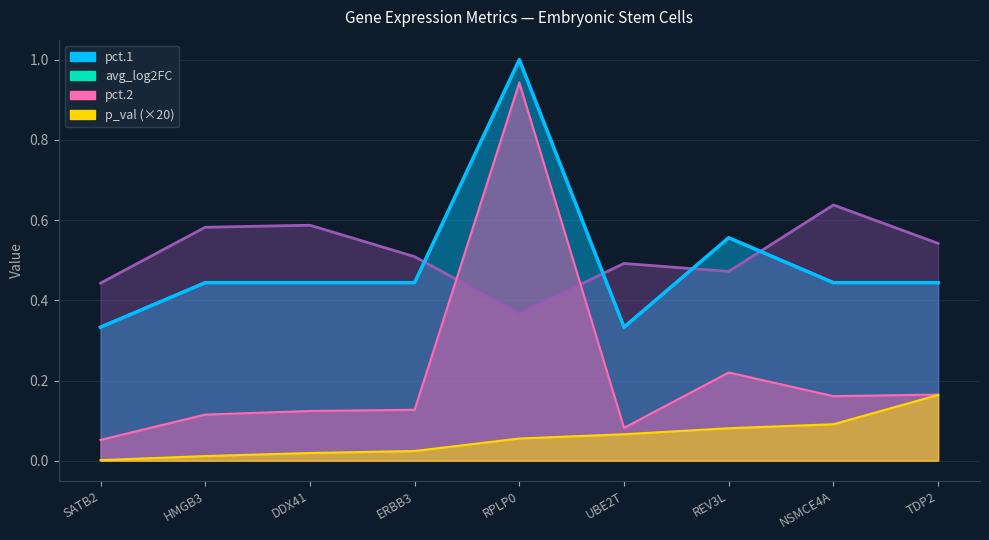

Which category has the lowest value in the avg_log2FC series?

RPLP0